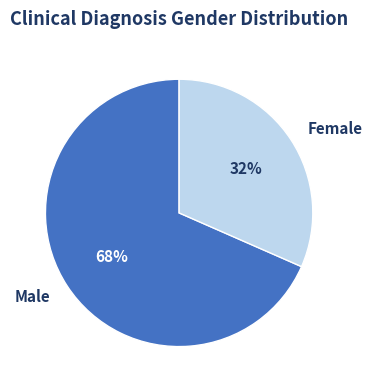

Which has a higher value, Female or Male?

Male